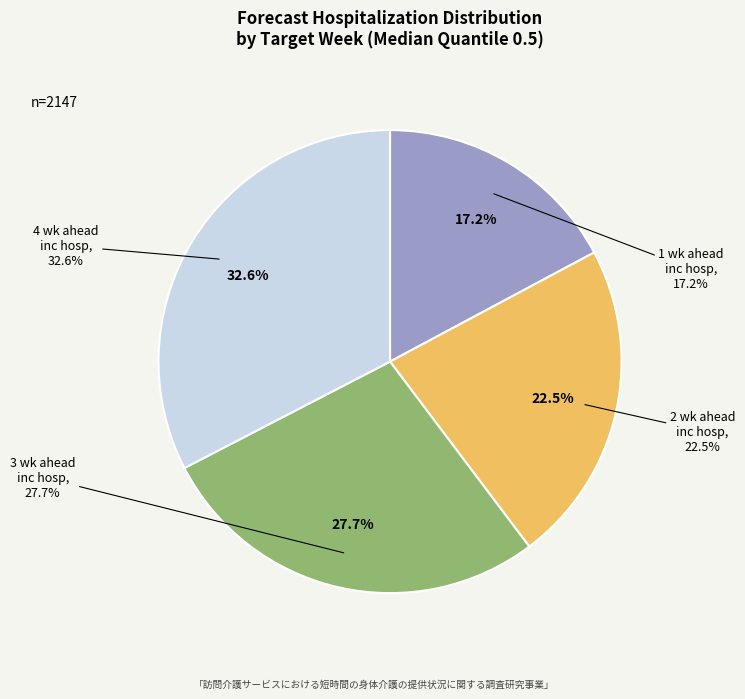

What is the largest slice in the pie chart?

4 wk ahead inc hosp